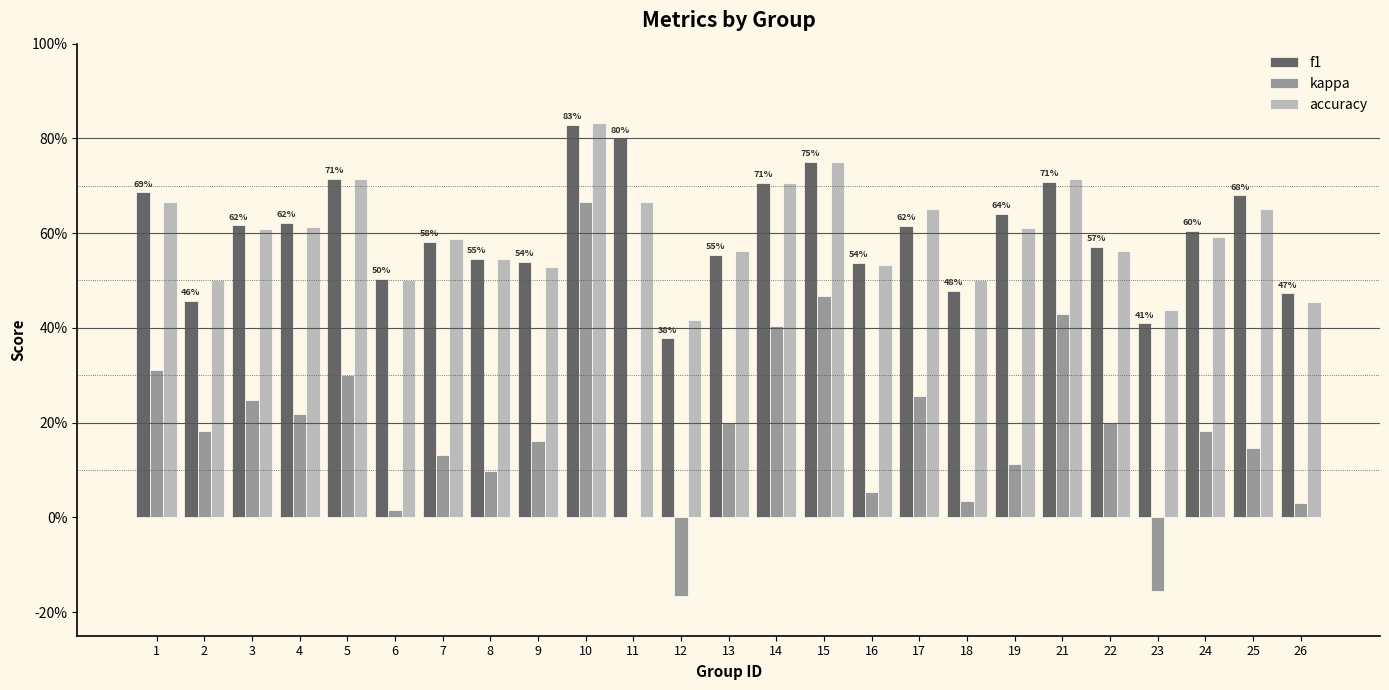

True or false: accuracy has a value of 0.6 at 3.

True